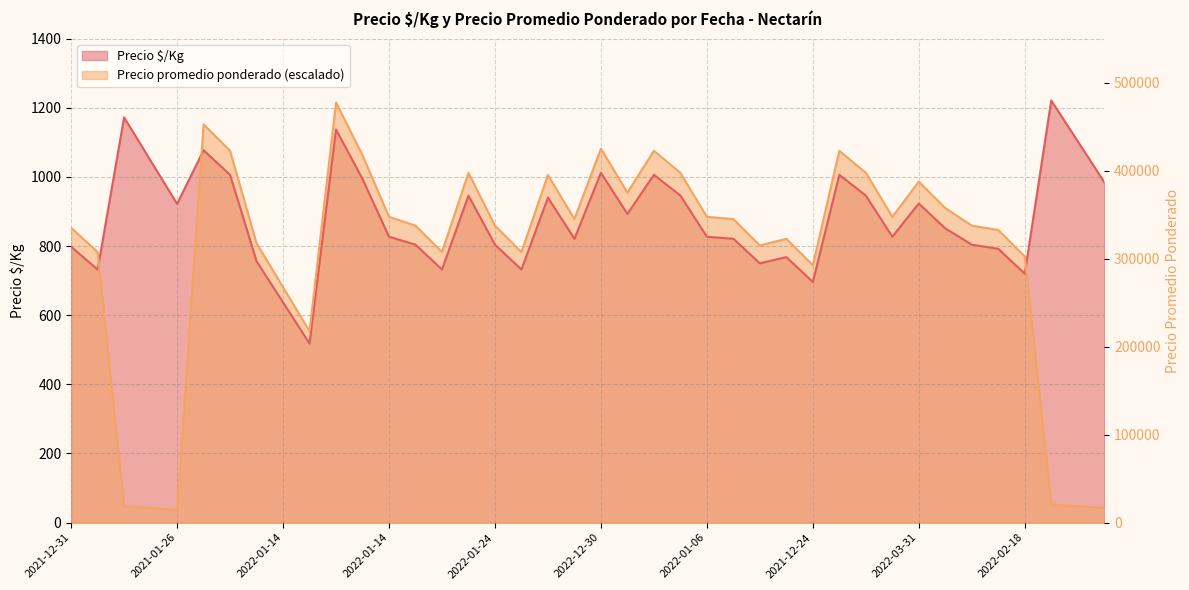

True or false: Precio promedio ponderado has more than 2 interior local peaks.

True